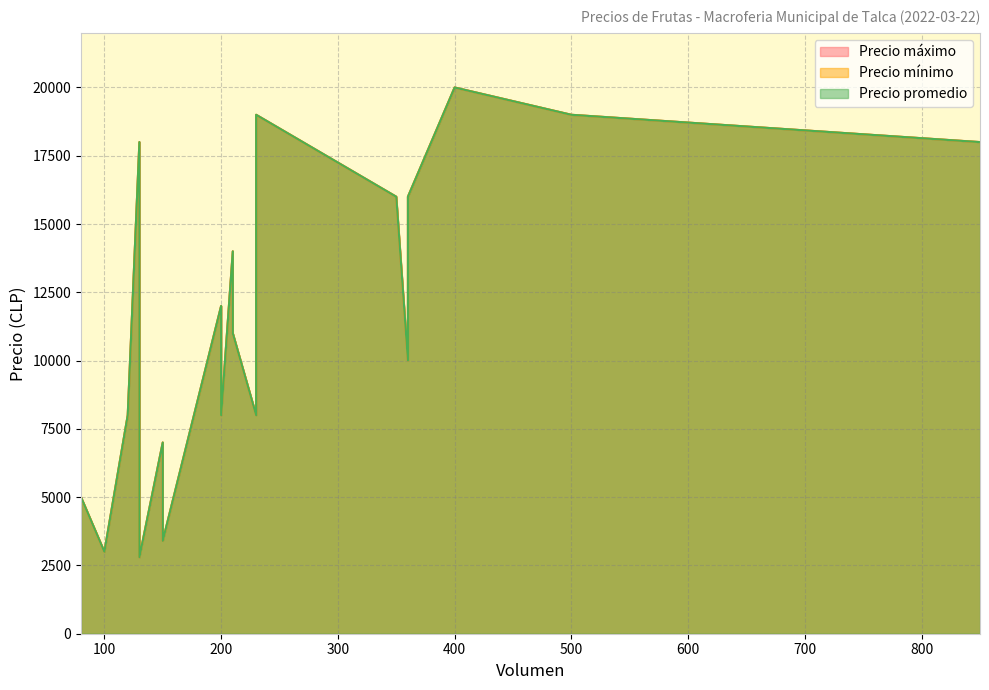

List the labels in order of Precio máximo value, largest first.

400, 230, 500, 130, 850, 230, 360, 350, 210, 200, 210, 360, 230, 200, 120, 150, 80, 150, 100, 130